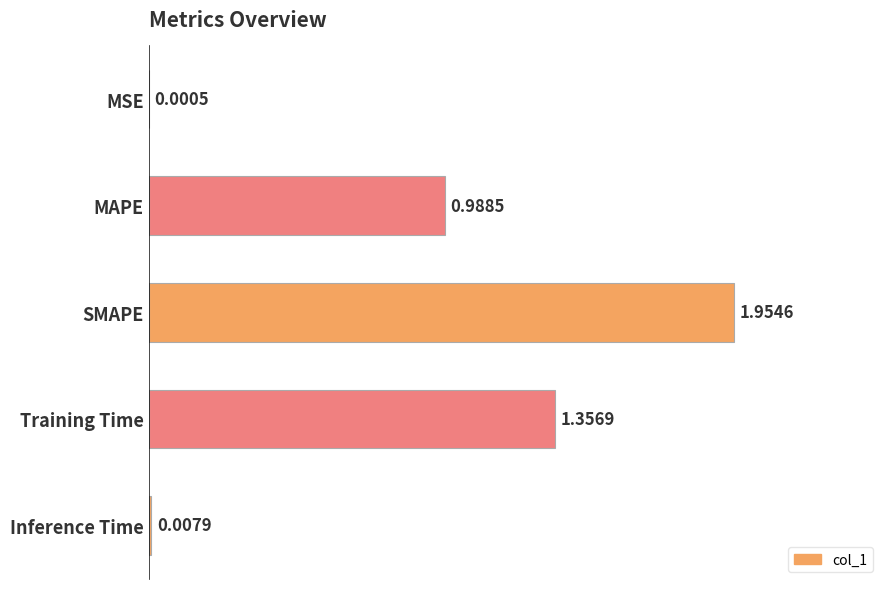

What is the change in value from MSE to MAPE?

+1.0